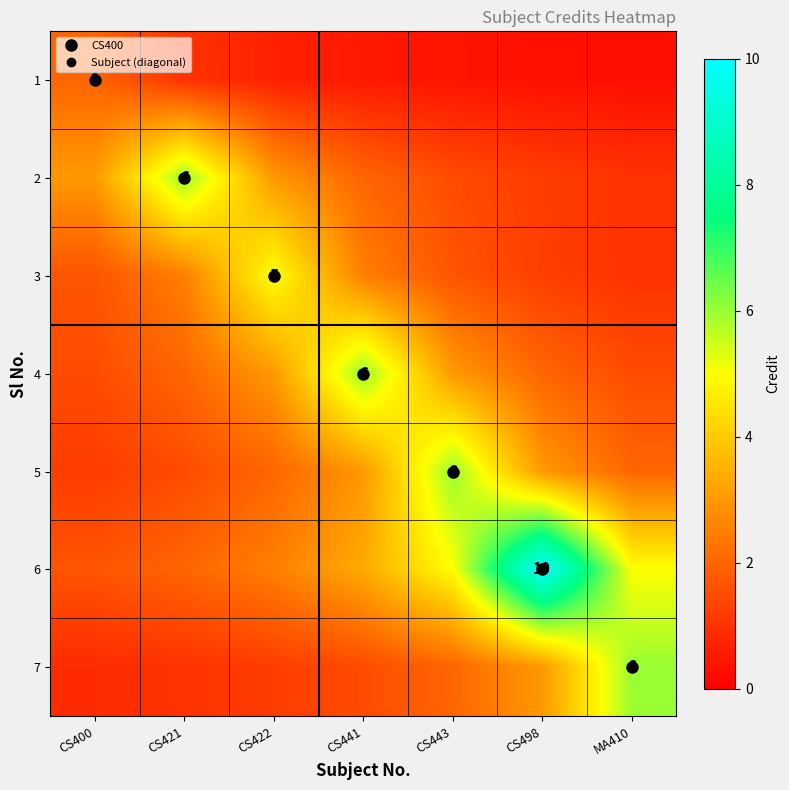

What is the lowest value of the 4 series?

1.5